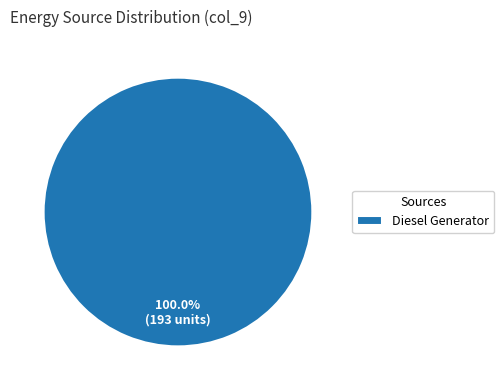

Is it true that Diesel Generator is 100% of the pie?

True